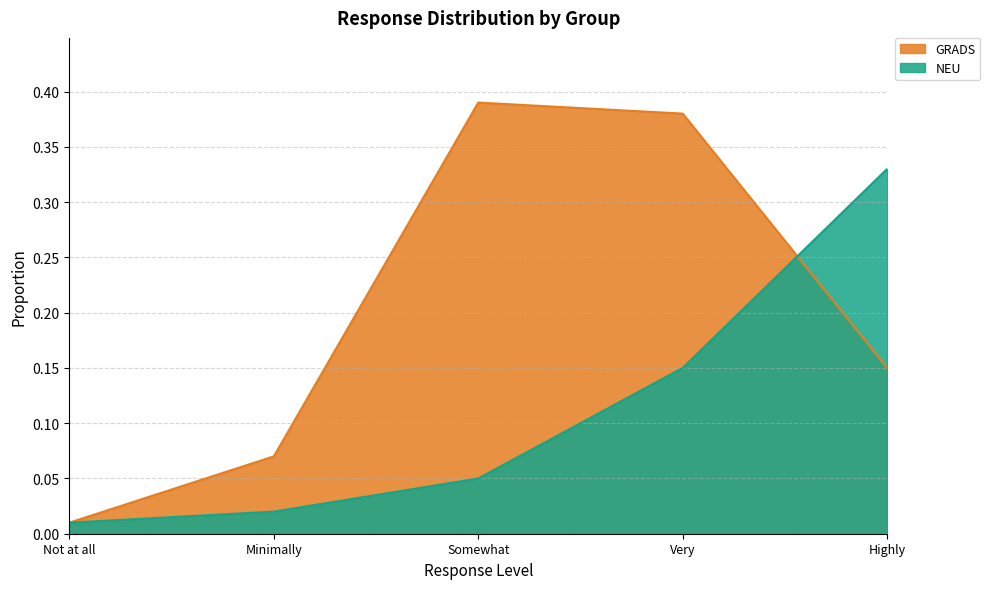

Rank the series at Not at all from highest to lowest value.

GRADS, NEU